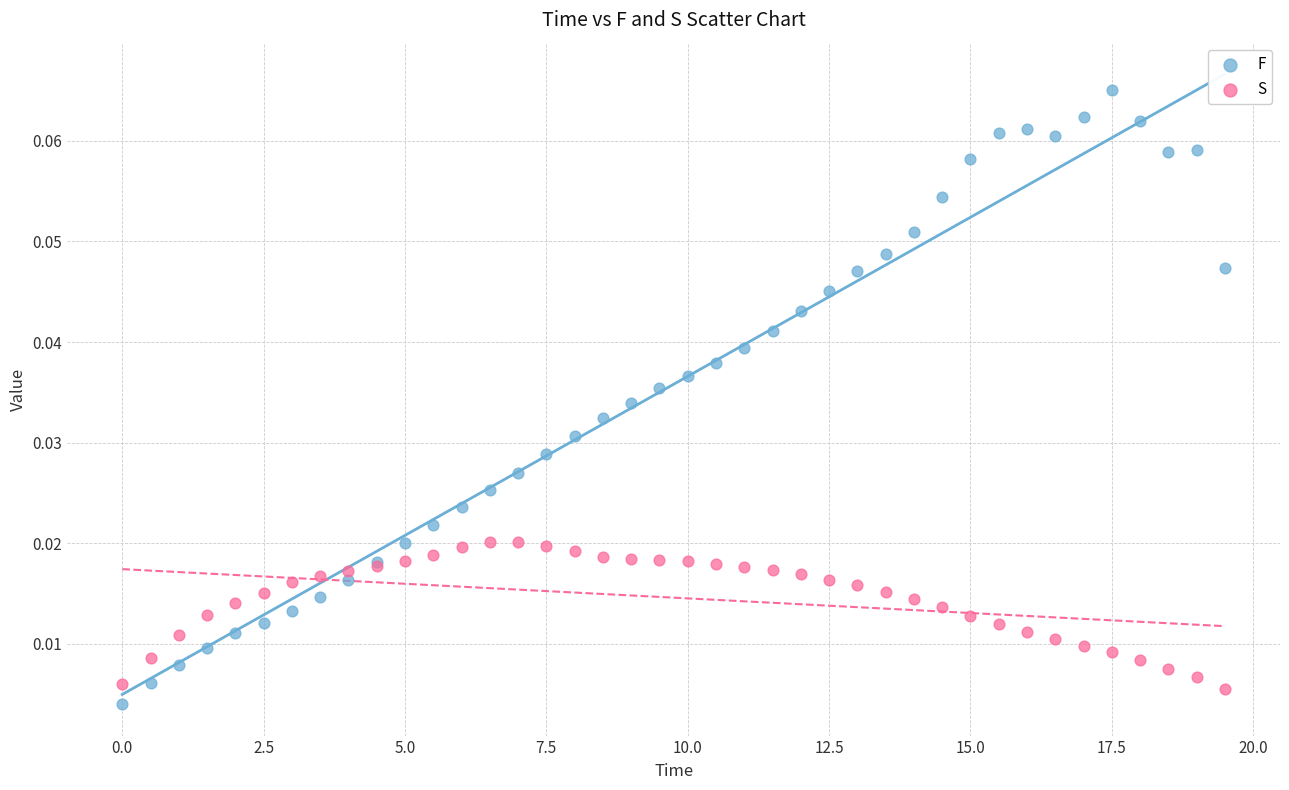

Which series contains the lowest Y value?

F